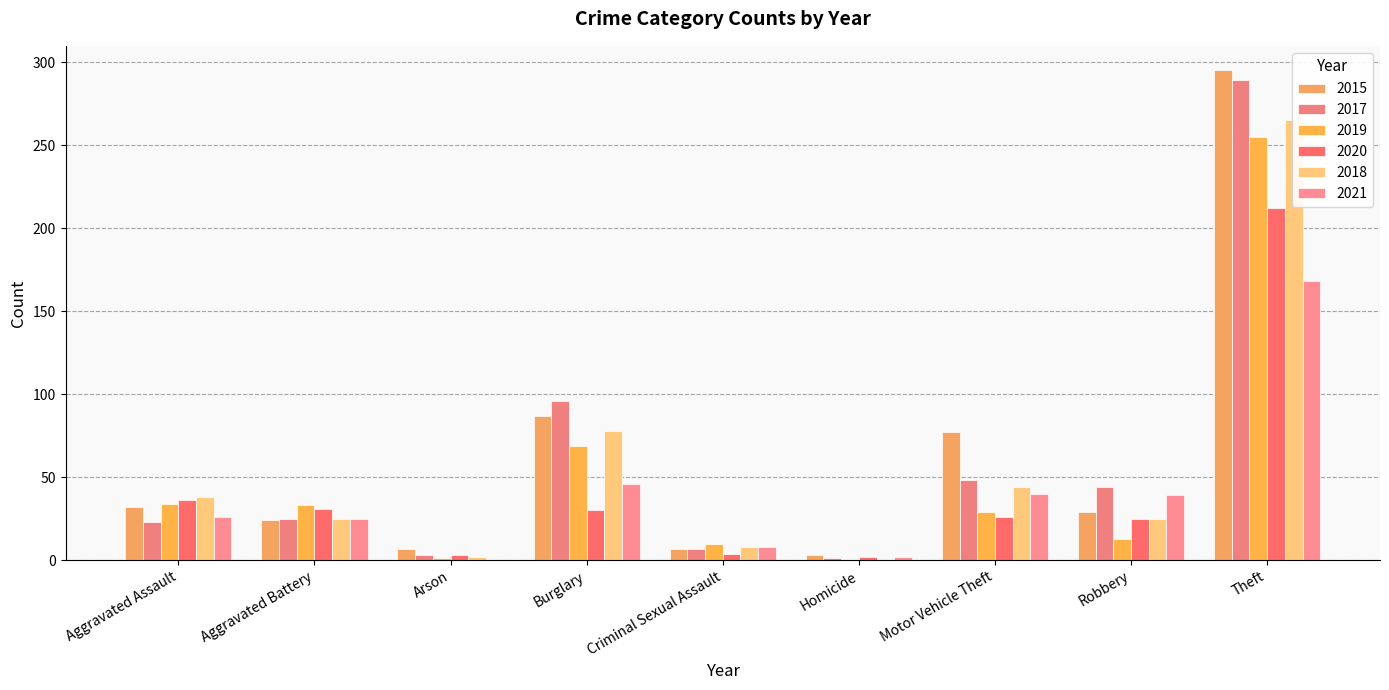

How many data points in 2015 are less than 29?

4